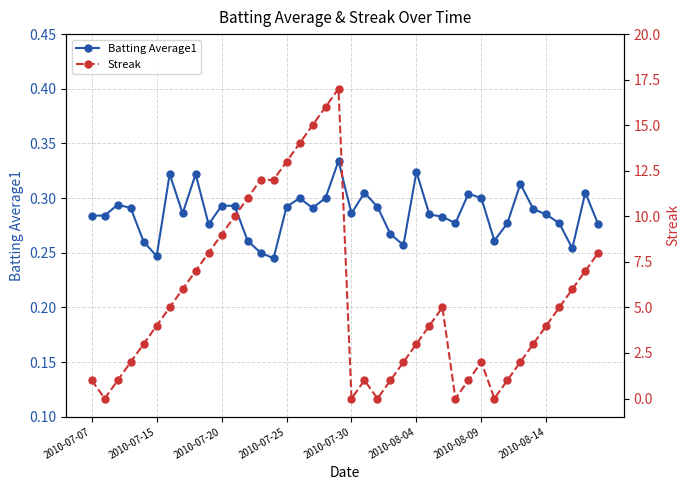

Which series has the largest total across all categories?

Streak